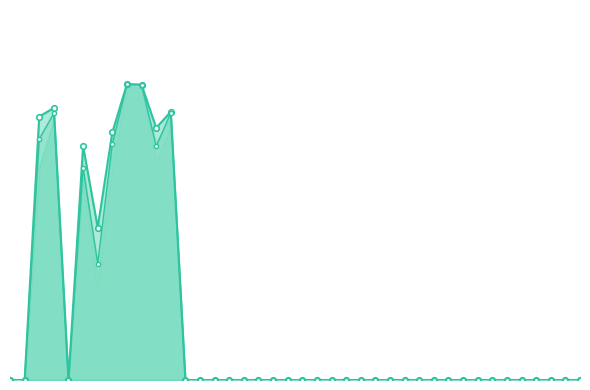

Which category has the highest value in the Room cleanliness series?

9